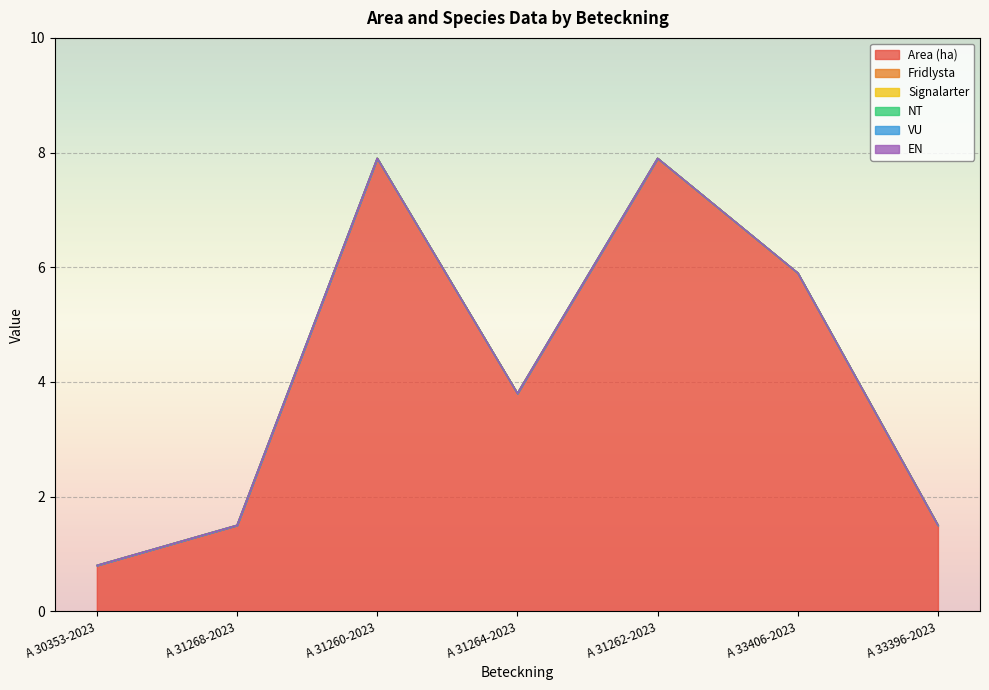

Reading right to left, transcribe all the data shown in this chart.

Area (ha): A 33396-2023=1.5	A 33406-2023=5.9	A 31262-2023=7.9	A 31264-2023=3.8	A 31260-2023=7.9	A 31268-2023=1.5	A 30353-2023=0.8
Fridlysta: A 33396-2023=0.0	A 33406-2023=0.0	A 31262-2023=0.0	A 31264-2023=0.0	A 31260-2023=0.0	A 31268-2023=0.0	A 30353-2023=0.0
Signalarter: A 33396-2023=0.0	A 33406-2023=0.0	A 31262-2023=0.0	A 31264-2023=0.0	A 31260-2023=0.0	A 31268-2023=0.0	A 30353-2023=0.0
NT: A 33396-2023=0.0	A 33406-2023=0.0	A 31262-2023=0.0	A 31264-2023=0.0	A 31260-2023=0.0	A 31268-2023=0.0	A 30353-2023=0.0
VU: A 33396-2023=0.0	A 33406-2023=0.0	A 31262-2023=0.0	A 31264-2023=0.0	A 31260-2023=0.0	A 31268-2023=0.0	A 30353-2023=0.0
EN: A 33396-2023=0.0	A 33406-2023=0.0	A 31262-2023=0.0	A 31264-2023=0.0	A 31260-2023=0.0	A 31268-2023=0.0	A 30353-2023=0.0